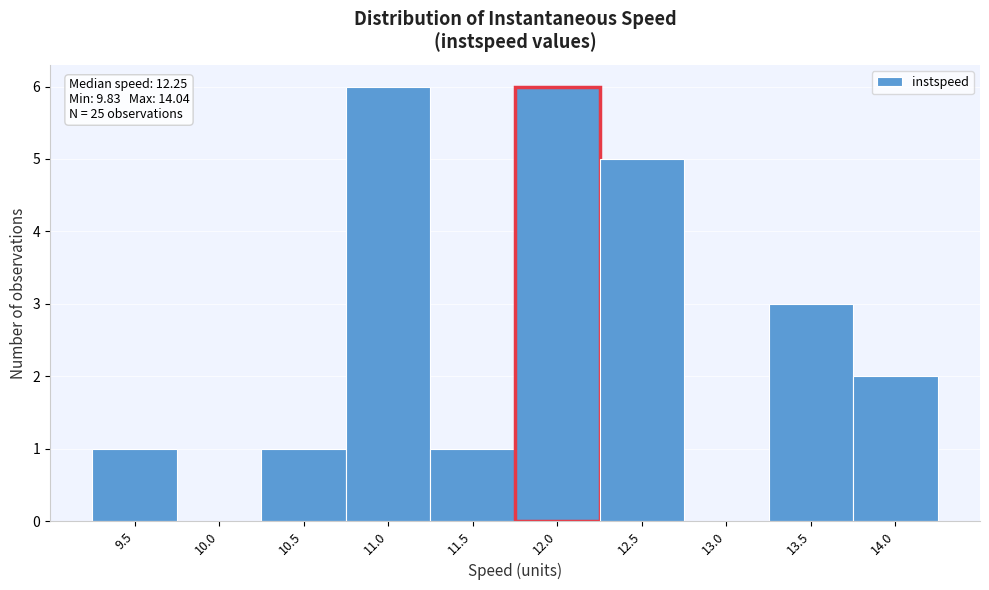

Reading left to right, list all the values displayed in this chart.

9.5=1	10.0=0	10.5=1	11.0=6	11.5=1	12.0=6	12.5=5	13.0=0	13.5=3	14.0=2